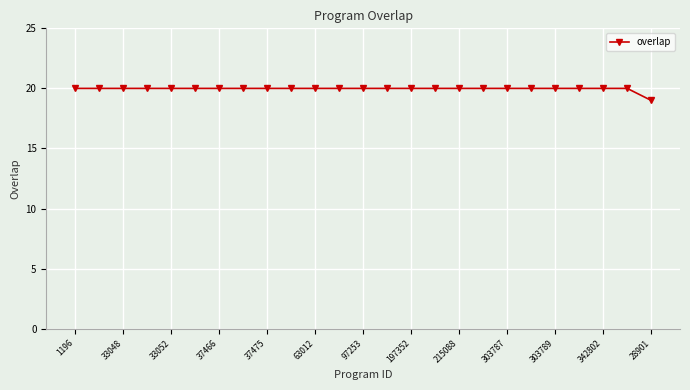

What is the smallest value displayed?

19